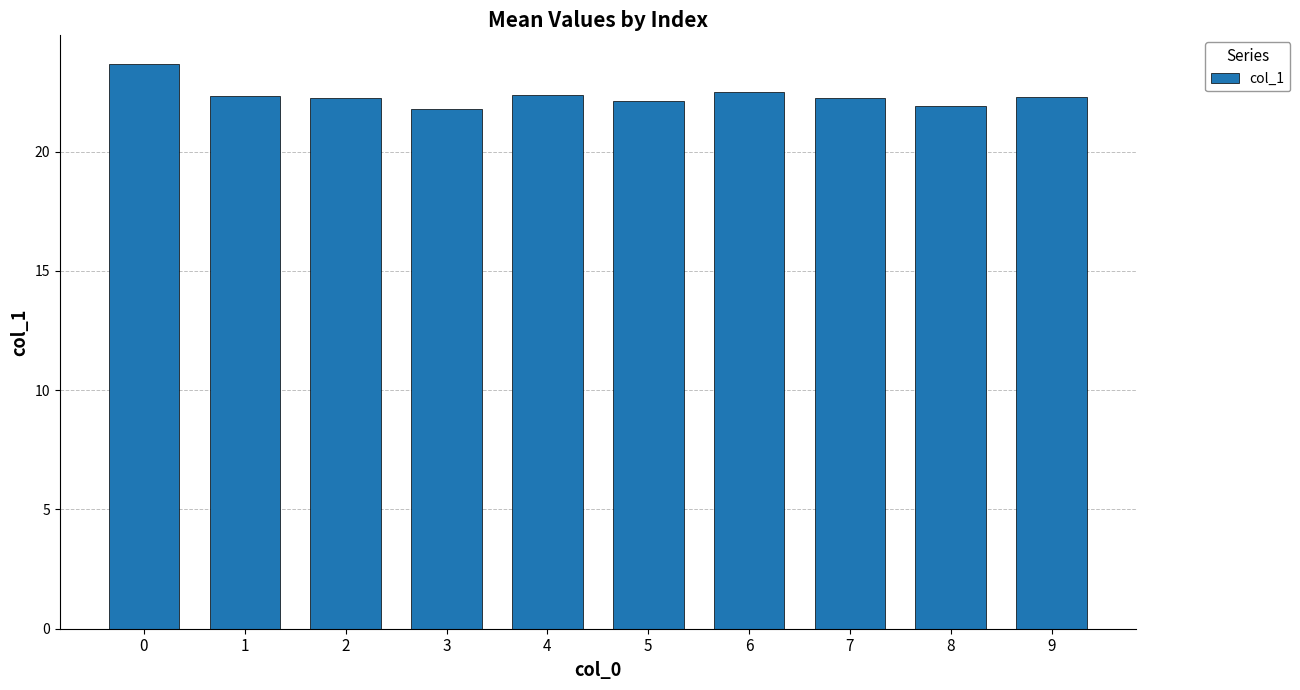

Approximately how many times larger is the value at 7 compared to 8?

1.0